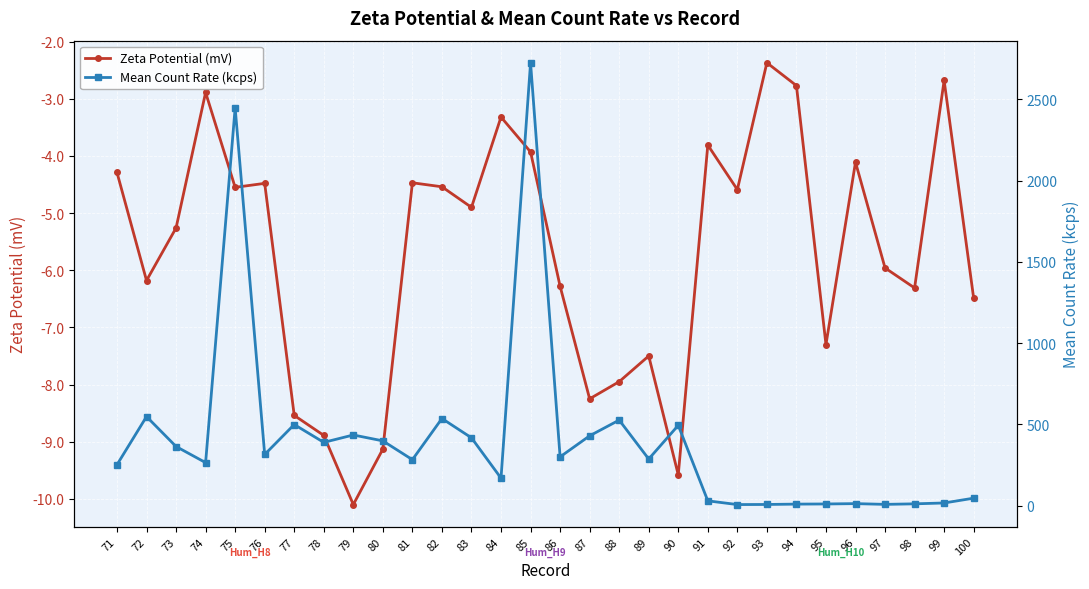

What are all the series names shown in the legend?

Zeta Potential (mV), Mean Count Rate (kcps)